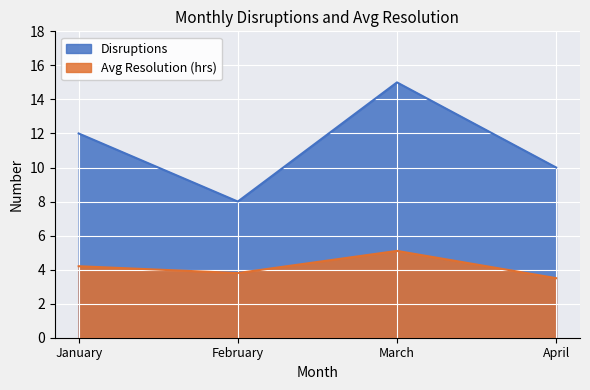

What is the highest value of the Disruptions series?

15.0